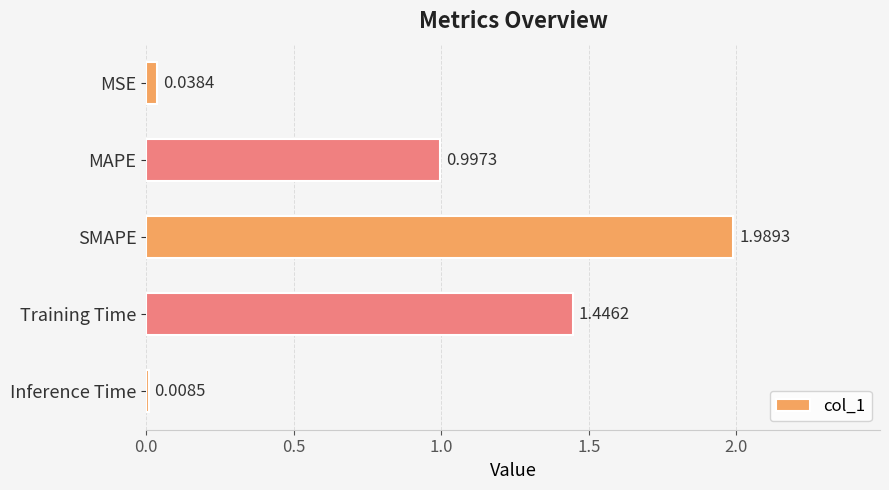

Count the number of data series in this chart.

1